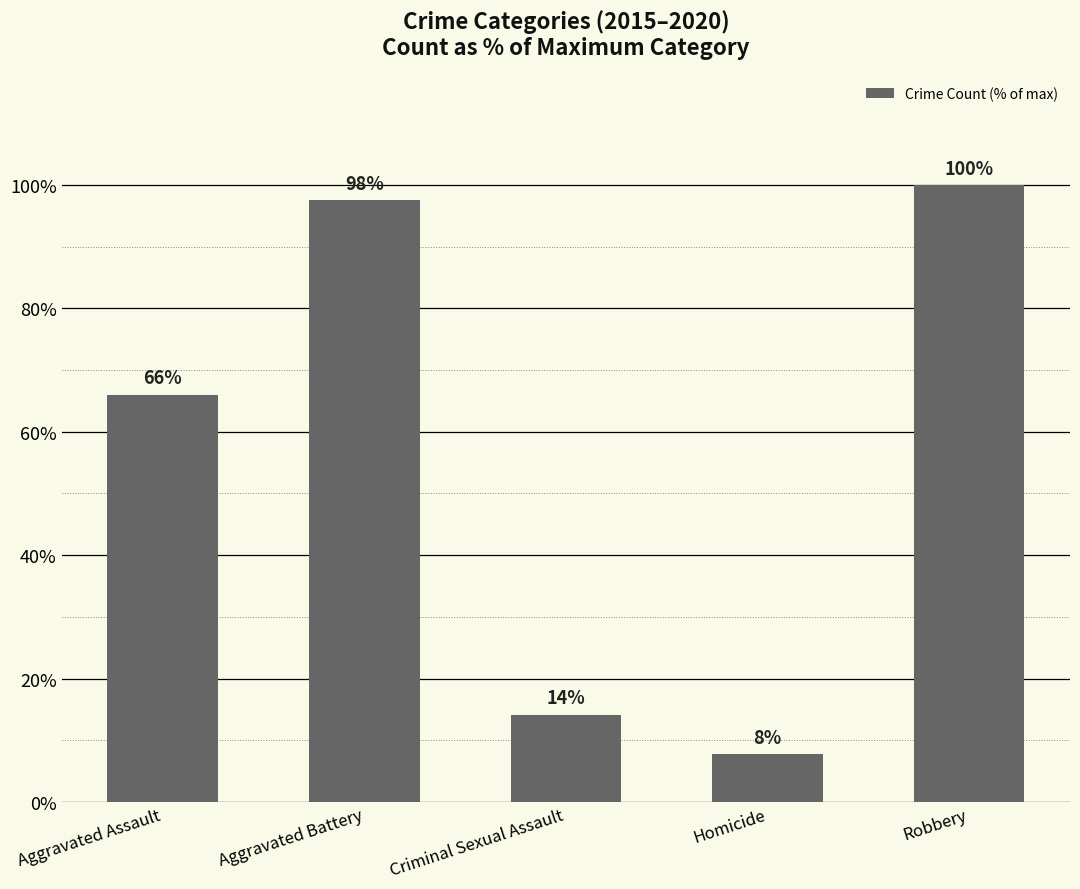

Is it true that the value at Aggravated Assault is 27.8?

False